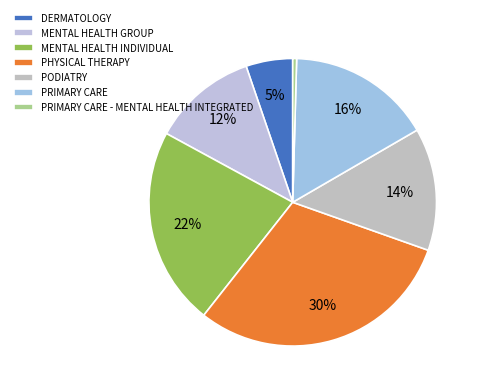

Count the number of slices in the pie.

7